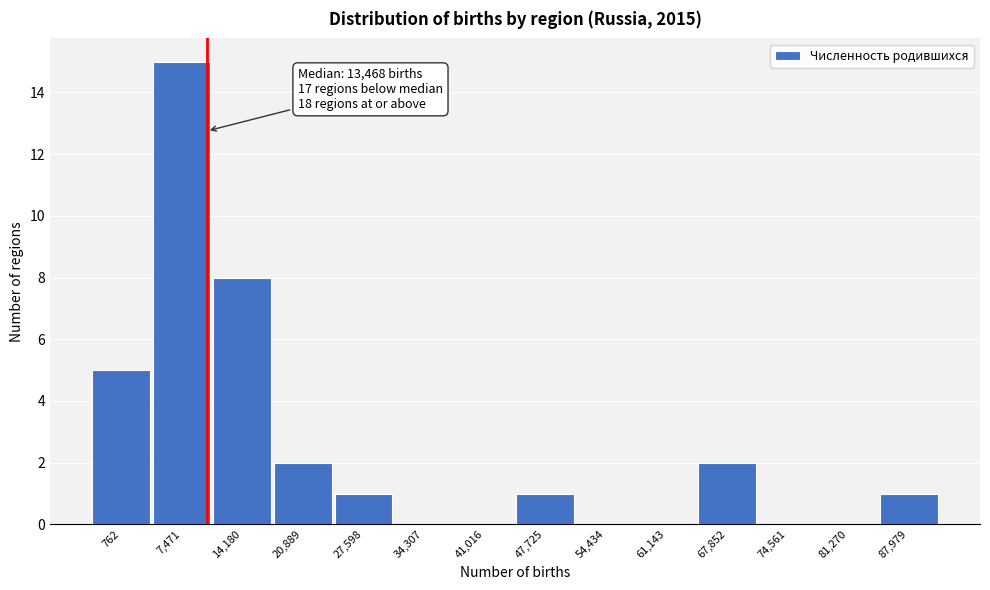

Reading left to right, list all the values displayed in this chart.

762=5	7,471=15	14,180=8	20,889=2	27,598=1	34,307=0	41,016=0	47,725=1	54,434=0	61,143=0	67,852=2	74,561=0	81,270=0	87,979=1